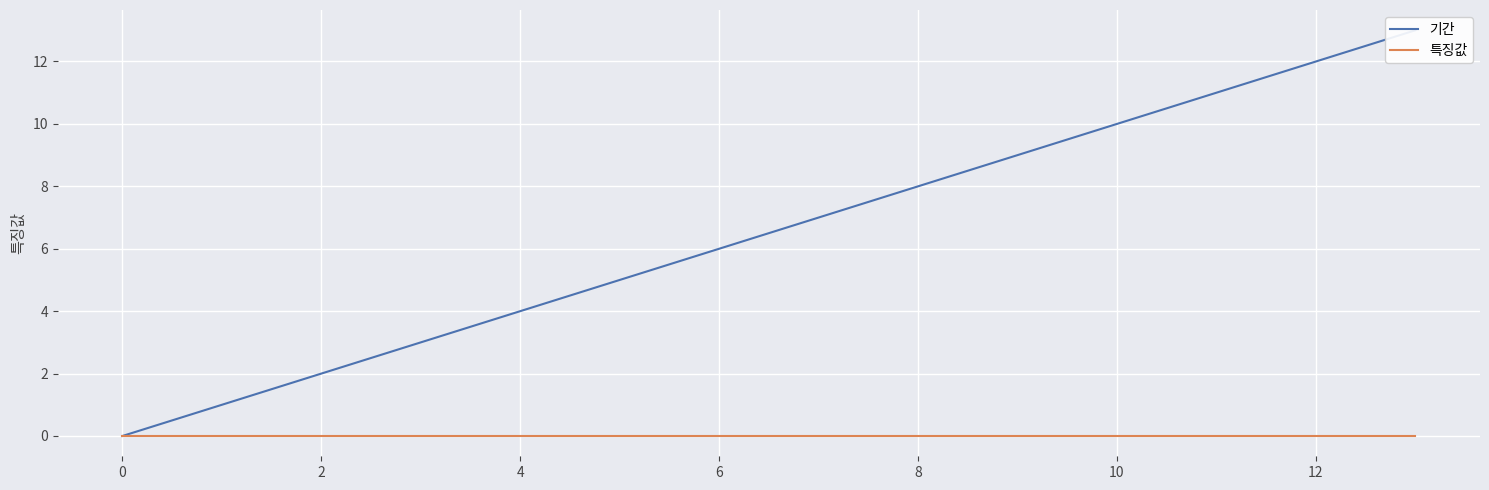

Is it true that 특징값 equals -0.0 at 13?

False